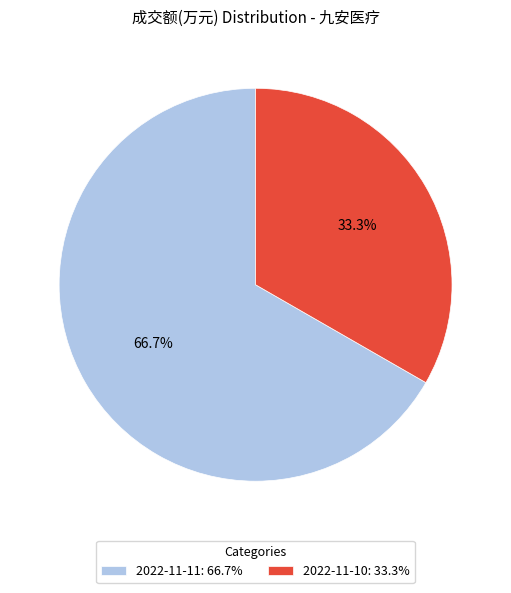

To the nearest percent, what portion does 2022-11-10 represent?

33%